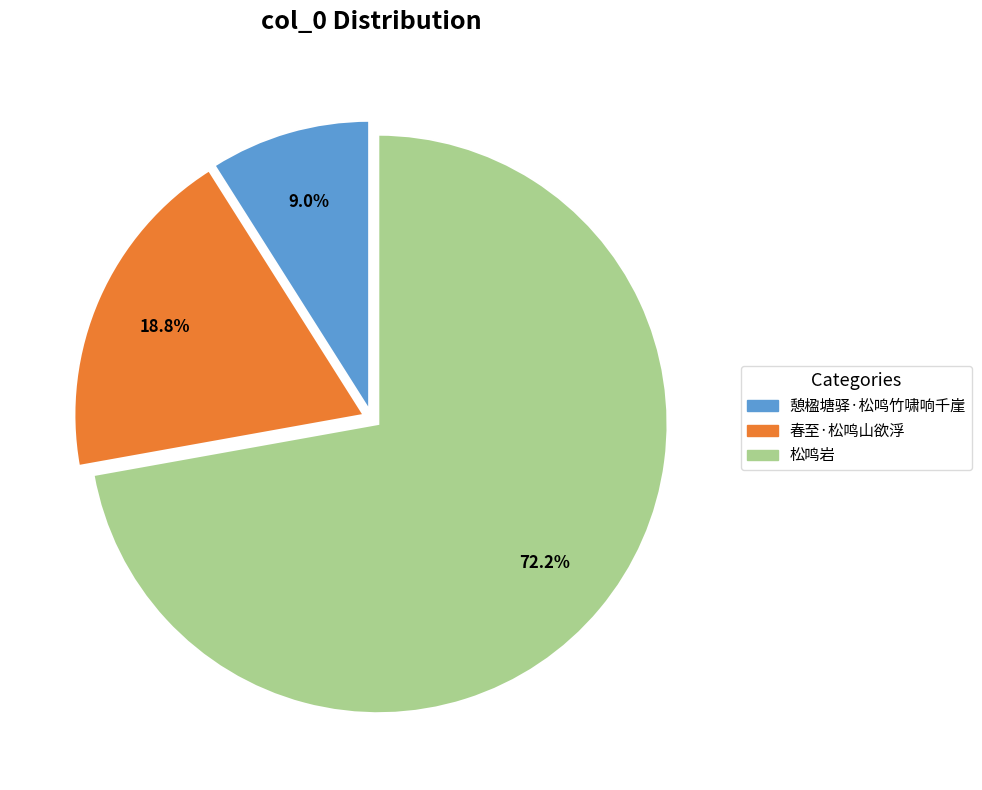

What portion of the pie excludes 松鸣岩?

27.8%